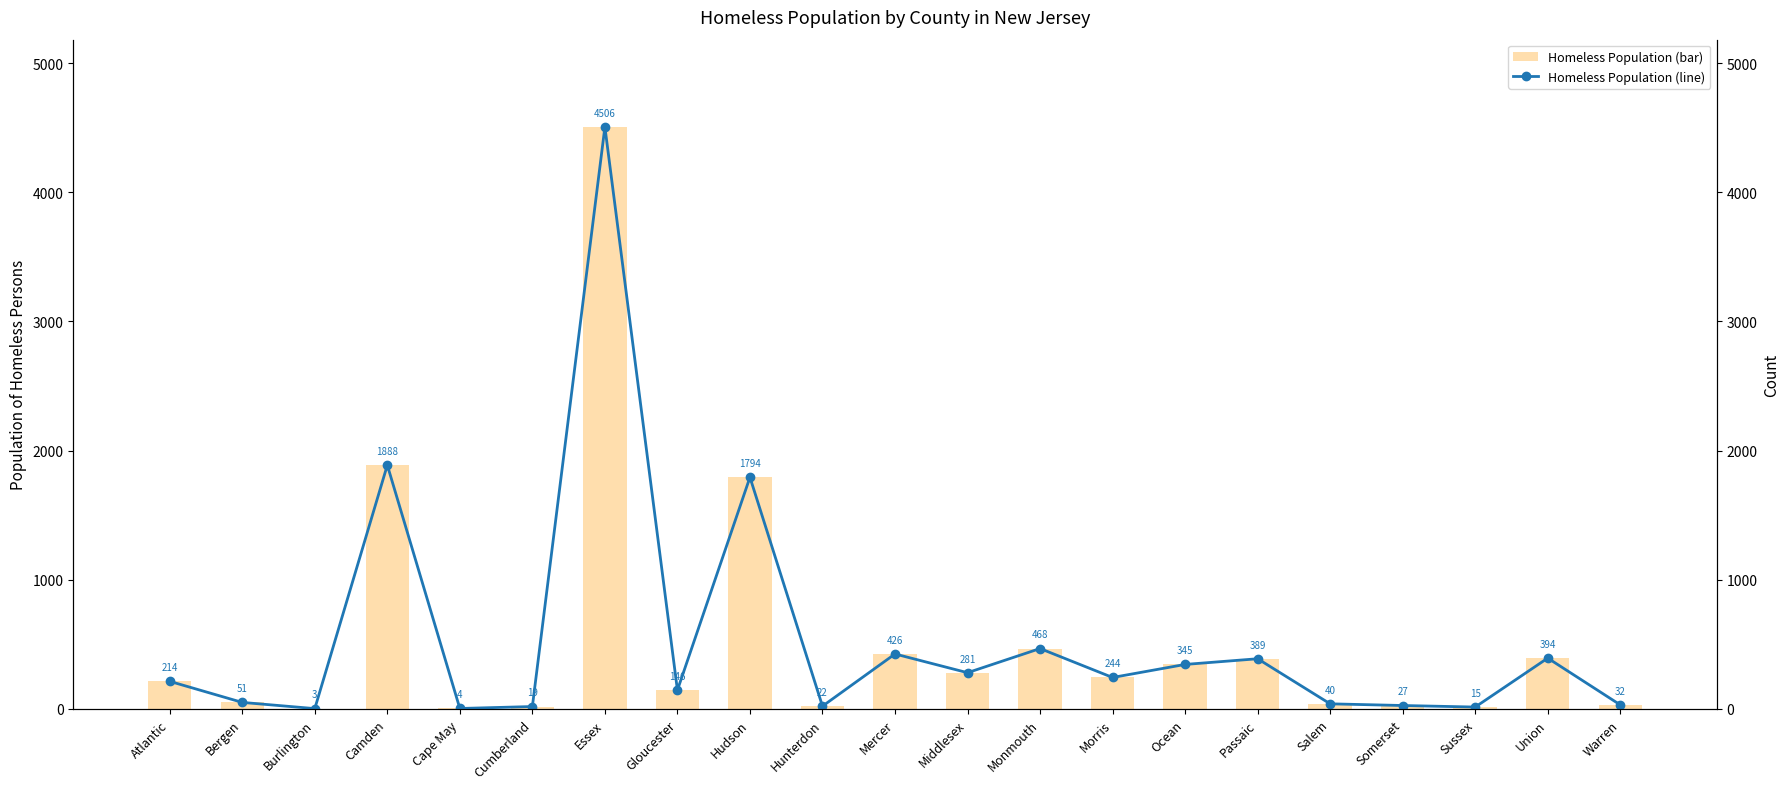

Is it true that pop of homeless persons (line) equals 468 at Monmouth?

True